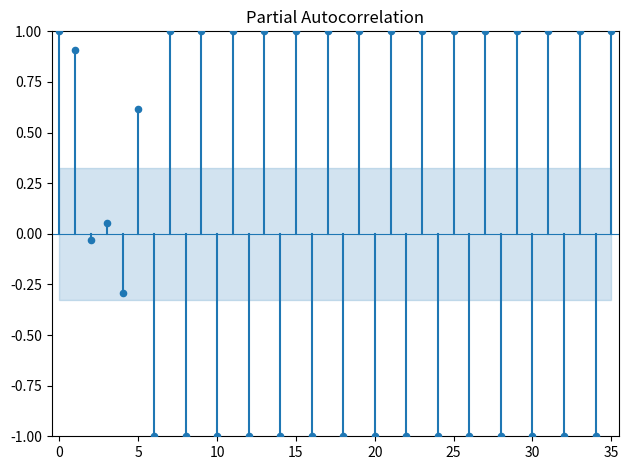

What is the range of Y values (max minus min)?

2.0